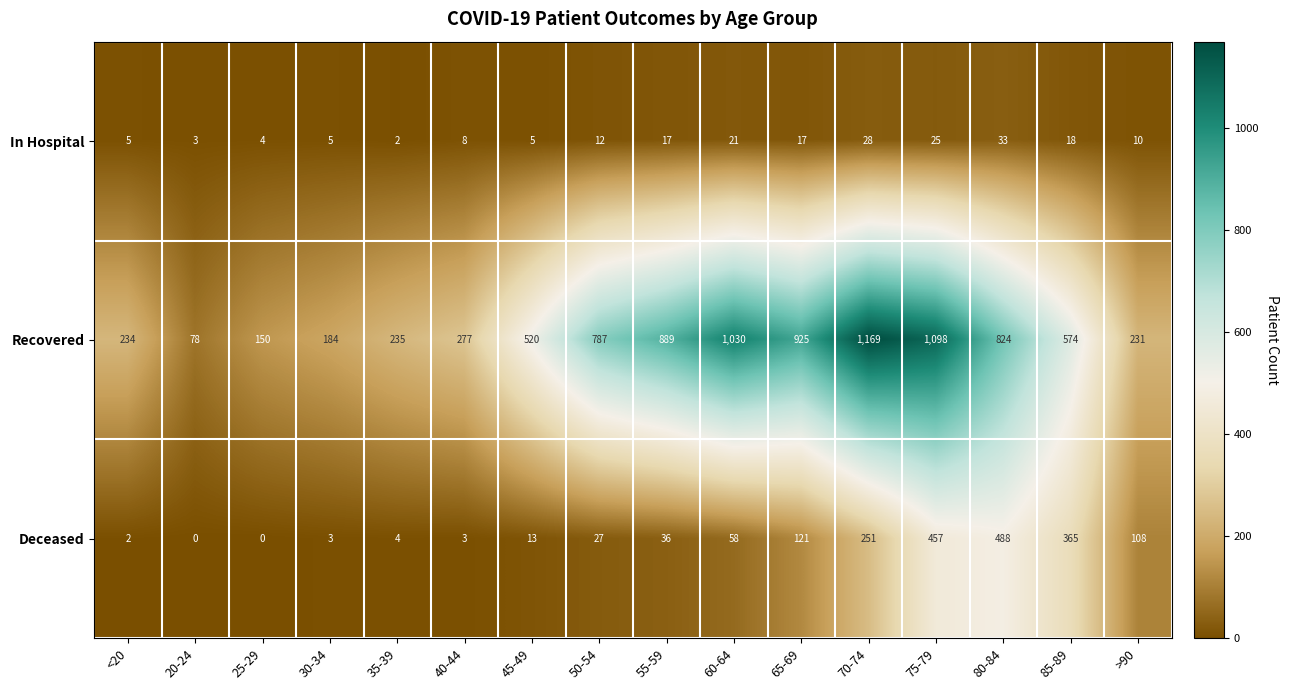

True or false: In Hospital has a value of 25 at 75-79.

True